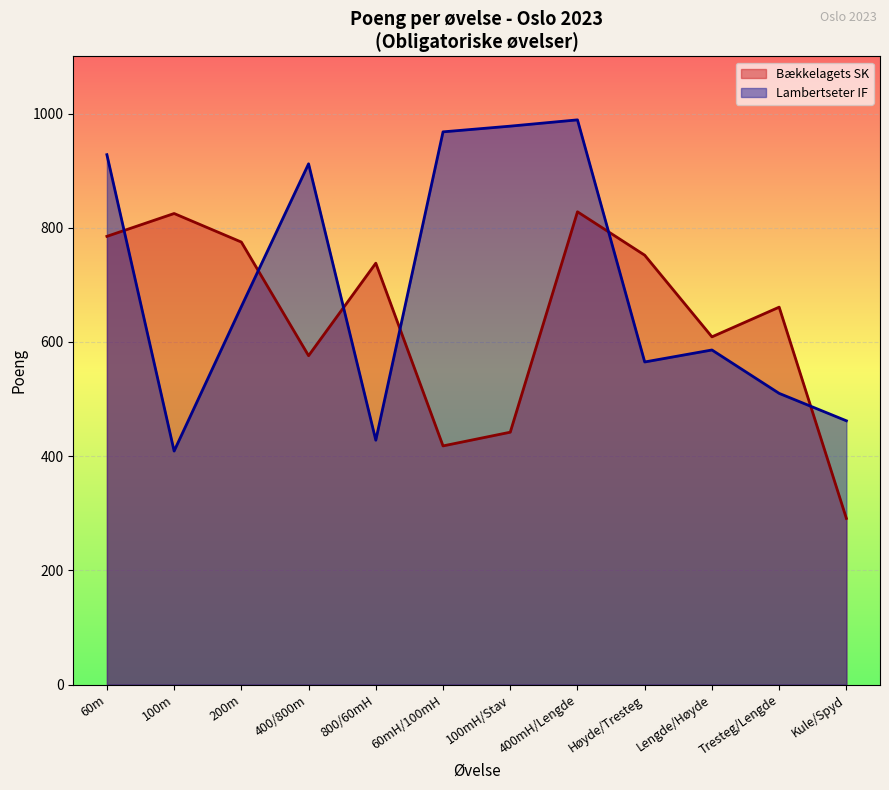

What is the spread (max minus min) of values at Kule/Spyd?

171